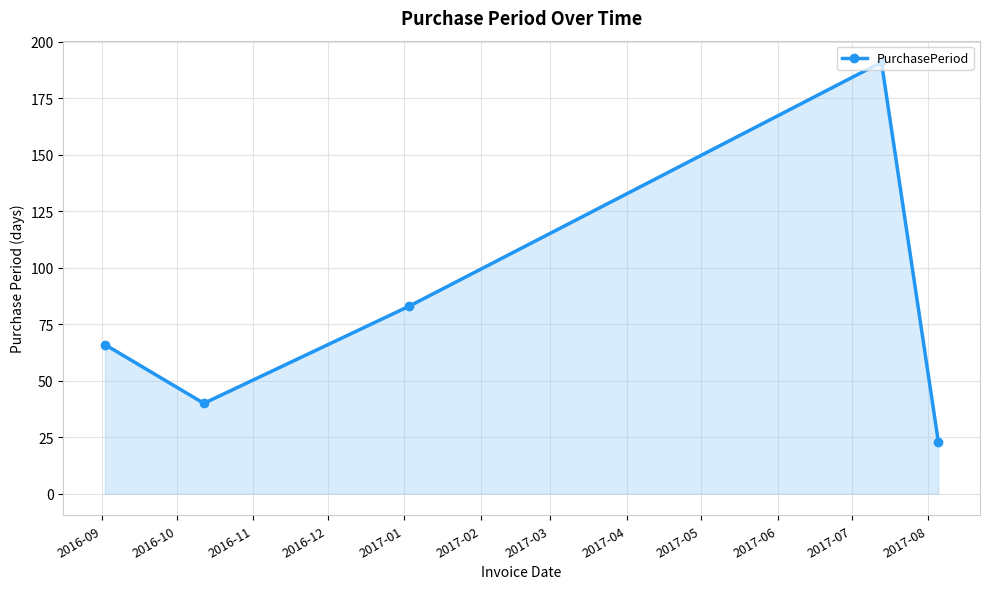

What is the minimum value shown in the chart?

23